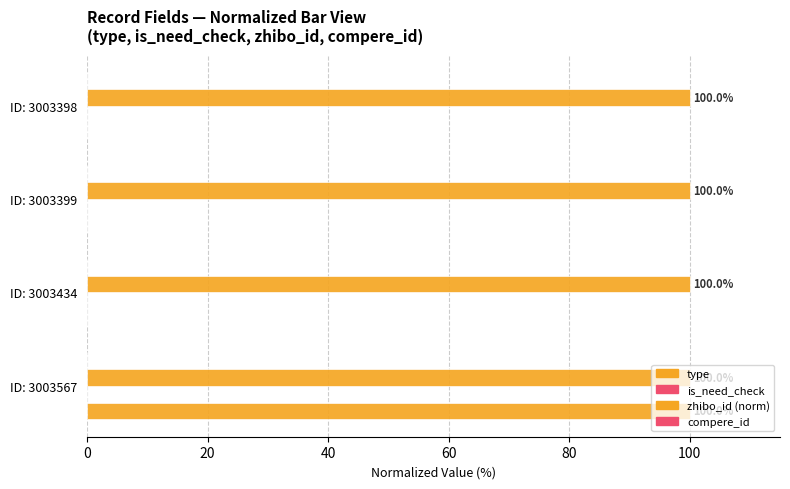

How many values in type are above zero?

1